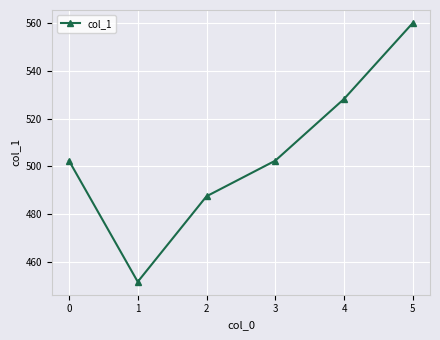

What is the difference between the second highest and second lowest values?

40.7